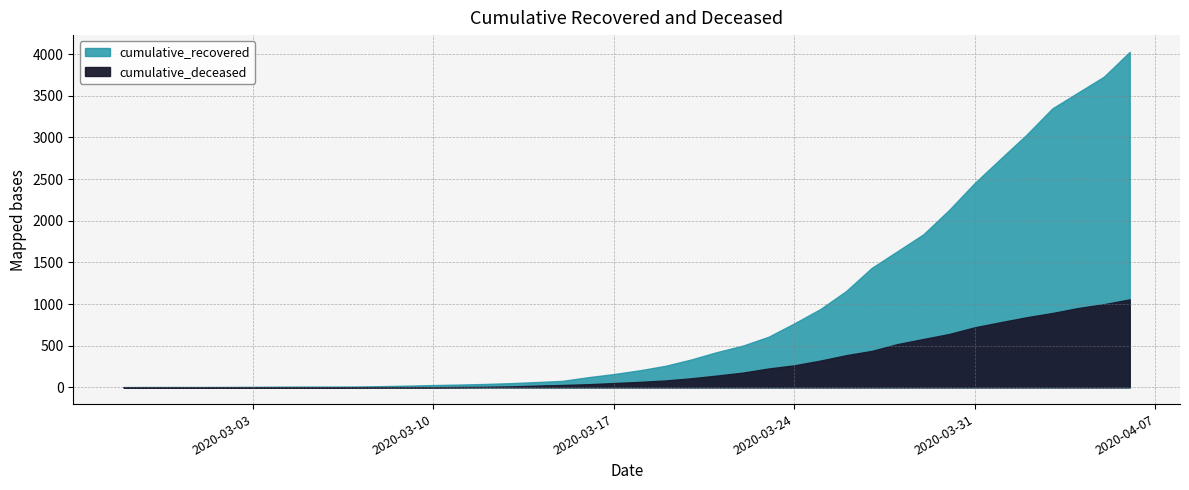

At how many categories does at least one series exceed 303?

18